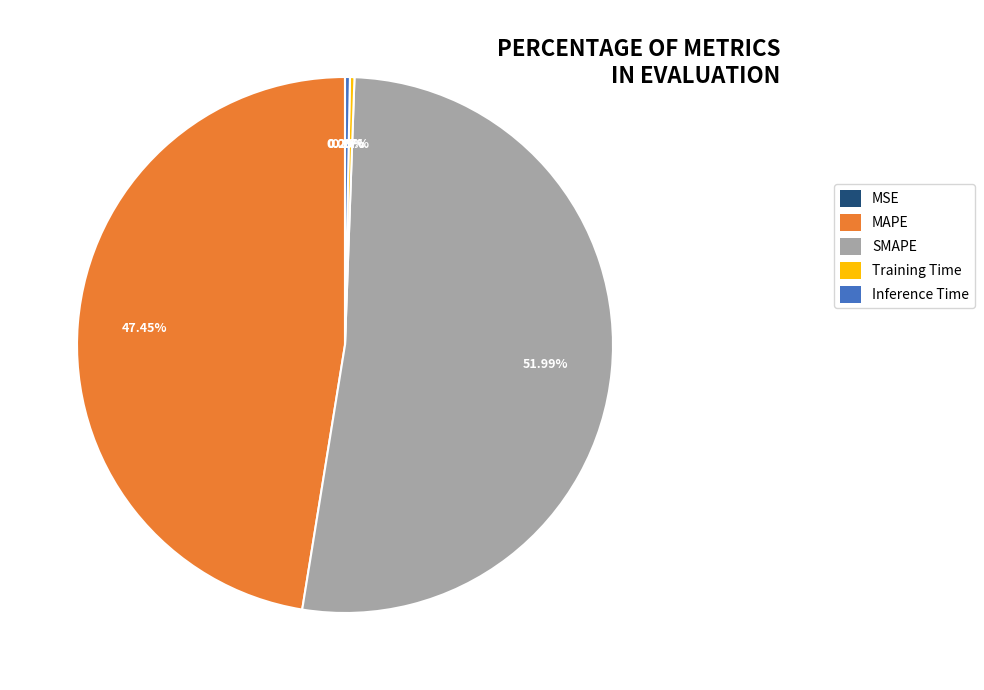

To the nearest percent, what is the difference between the largest and smallest slice percentages?

52%